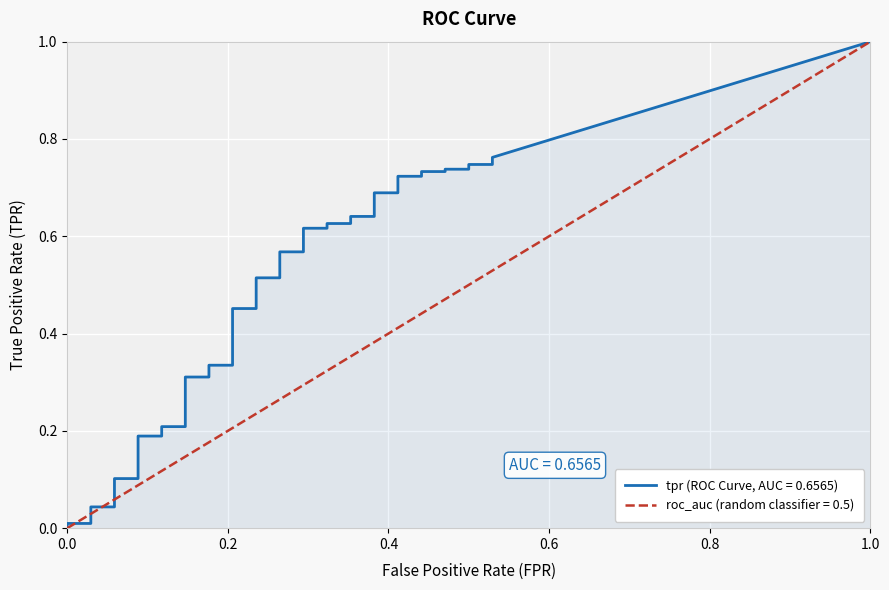

What is the total value across all series at 30?

1.1